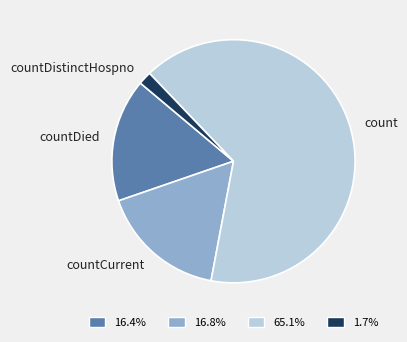

Which has a higher value, countCurrent or count?

count